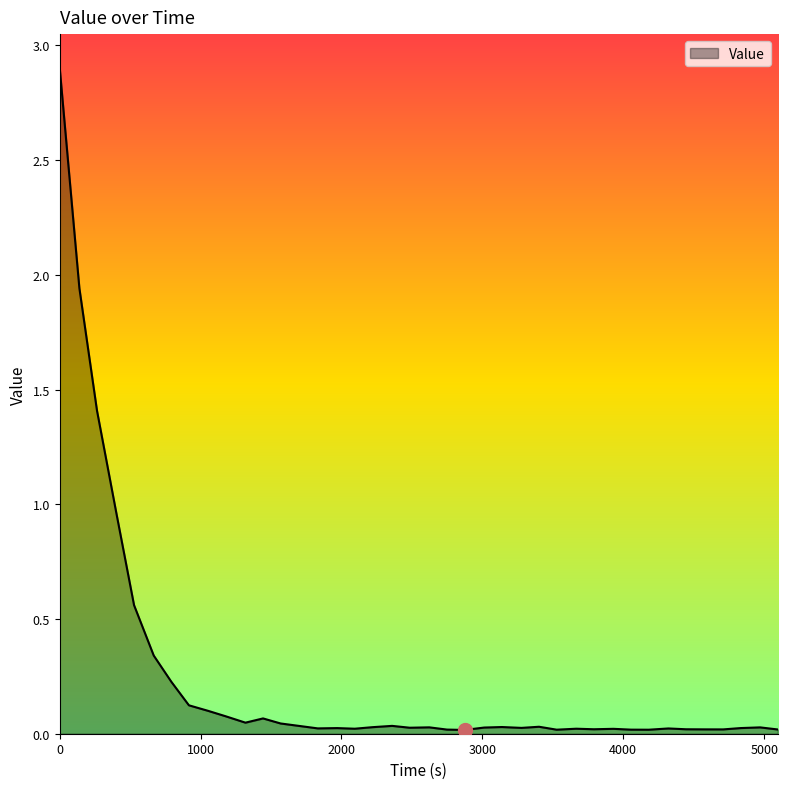

What is the maximum value shown in the chart?

2.9